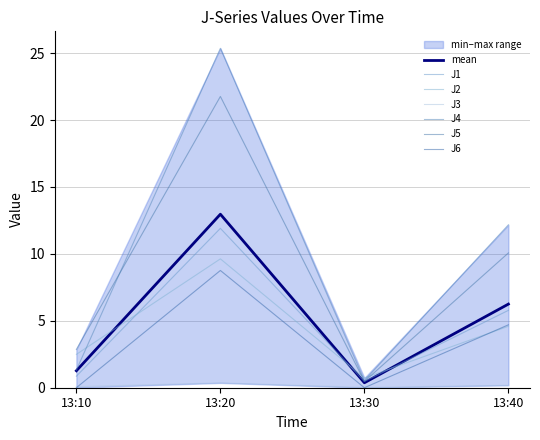

At how many categories does at least one series exceed 7?

2